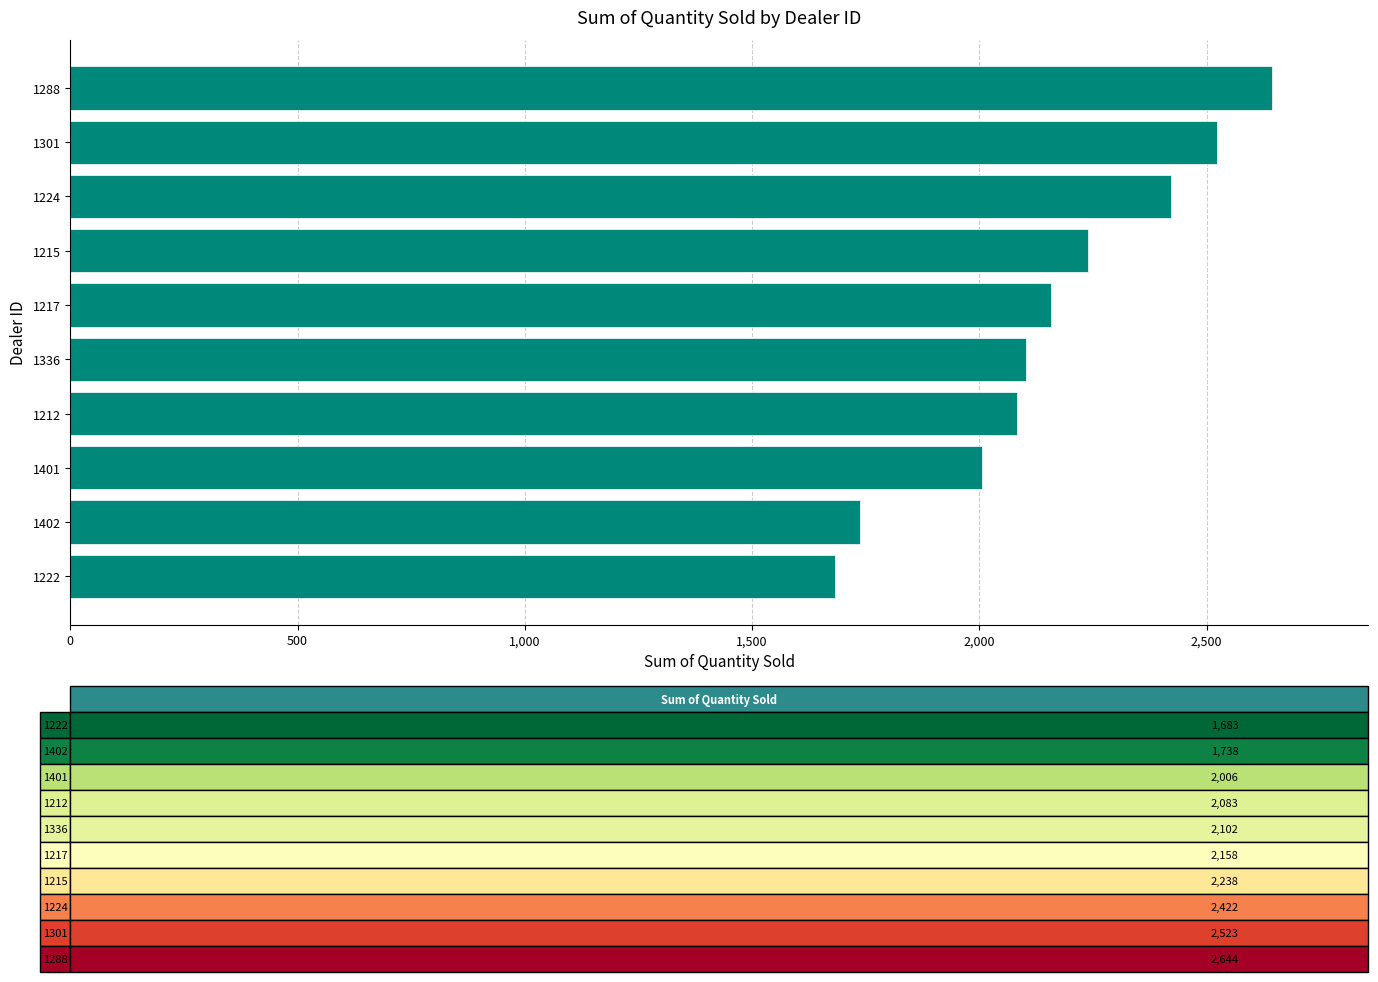

What value does the data have at 1301, to the nearest 10?

2520